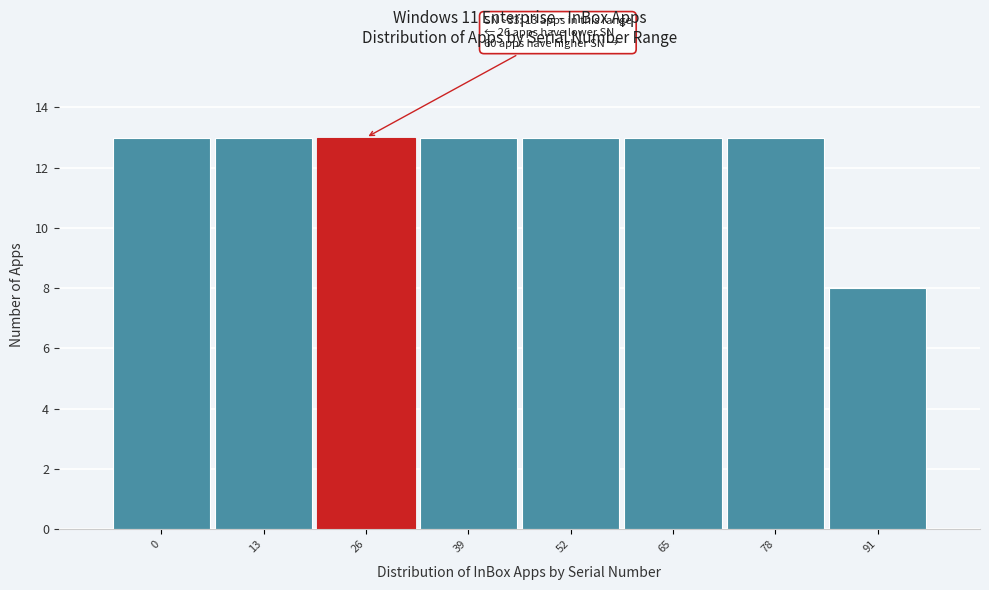

Reading left to right, extract all data points from this chart.

13	13	13	13	13	13	13	8